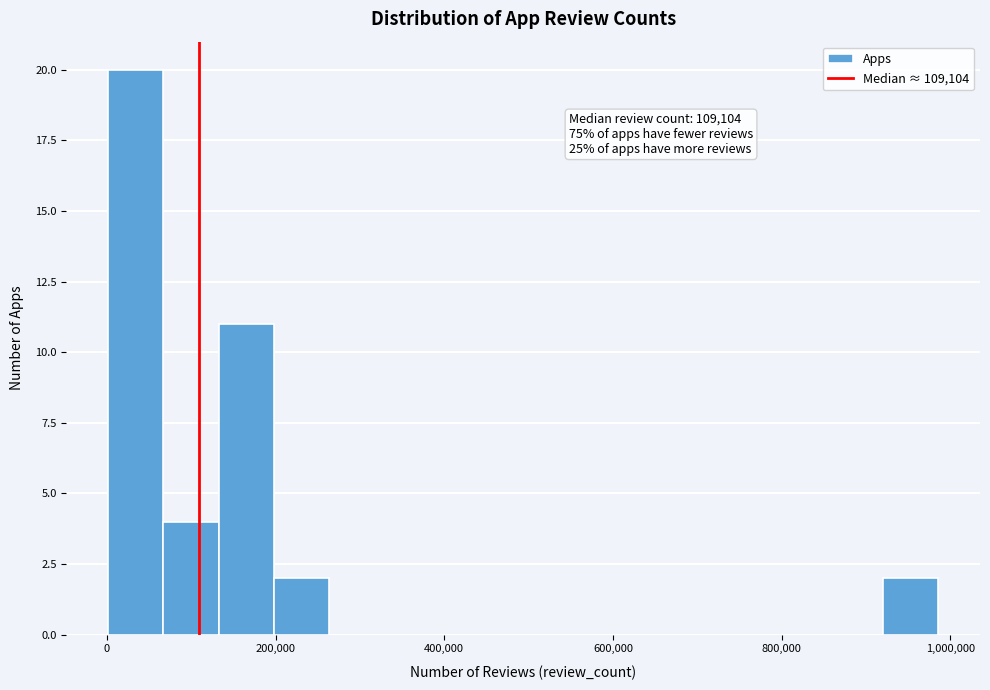

Read against the x-axis, roughly where is the centre of the tallest bar?

40000